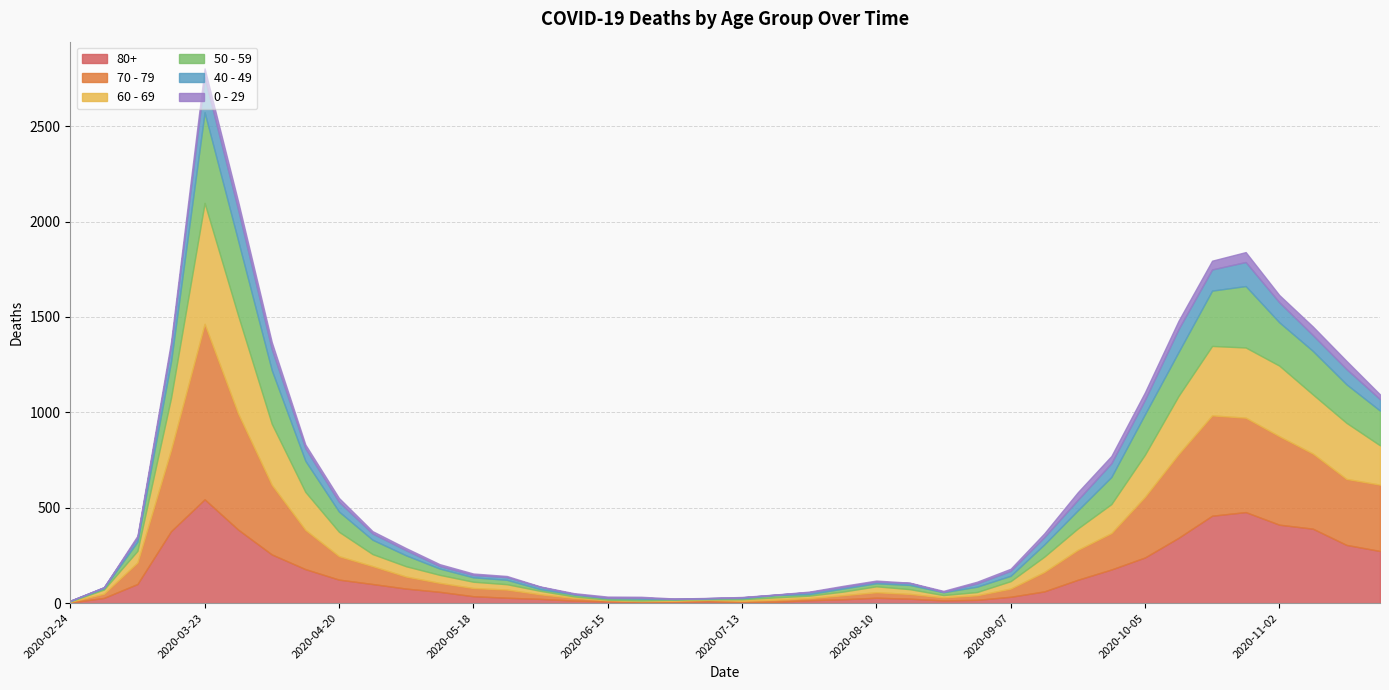

Which series has the largest total across all categories?

70 - 79